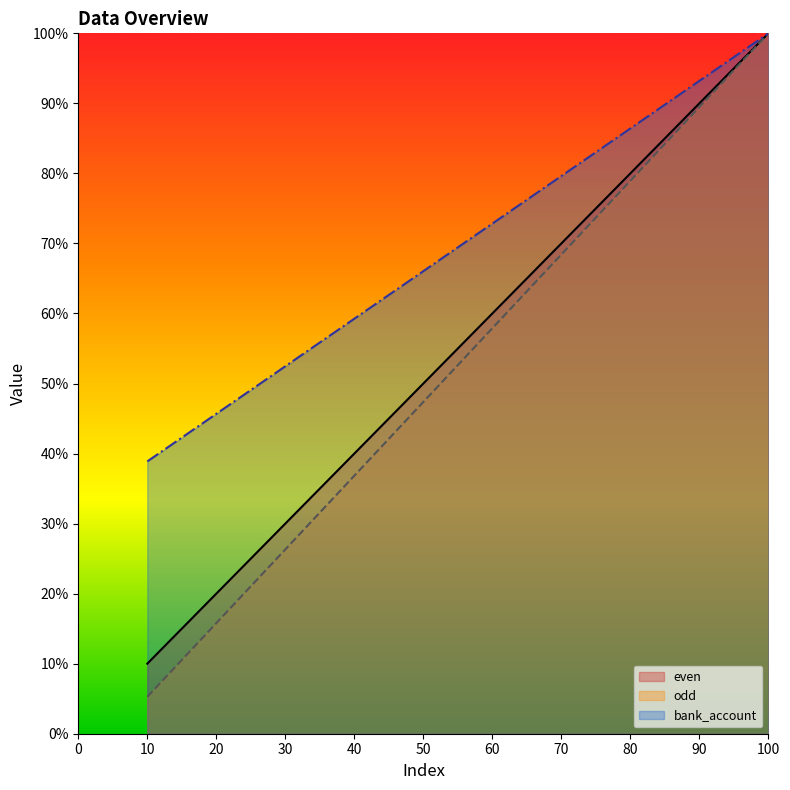

The bank_account series shows 79.6 at 70. True or false?

True